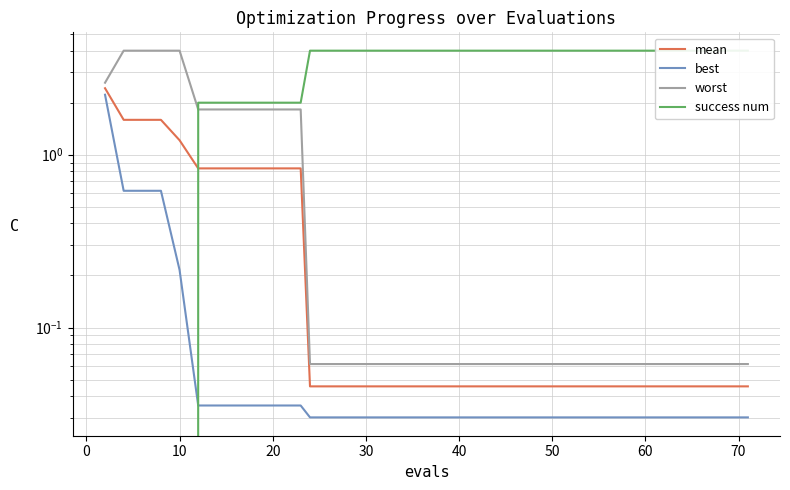

Is the value of mean at 23 greater than the value of worst at 19?

No